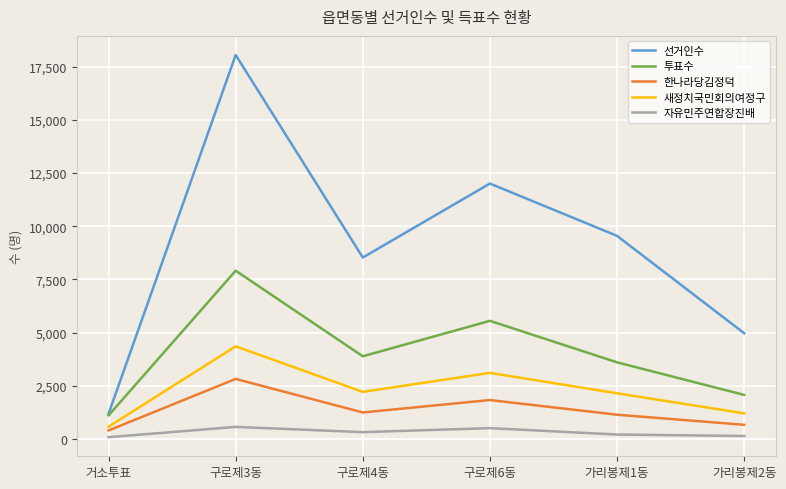

At which category does 한나라당김정덕 reach its first local peak?

구로제3동